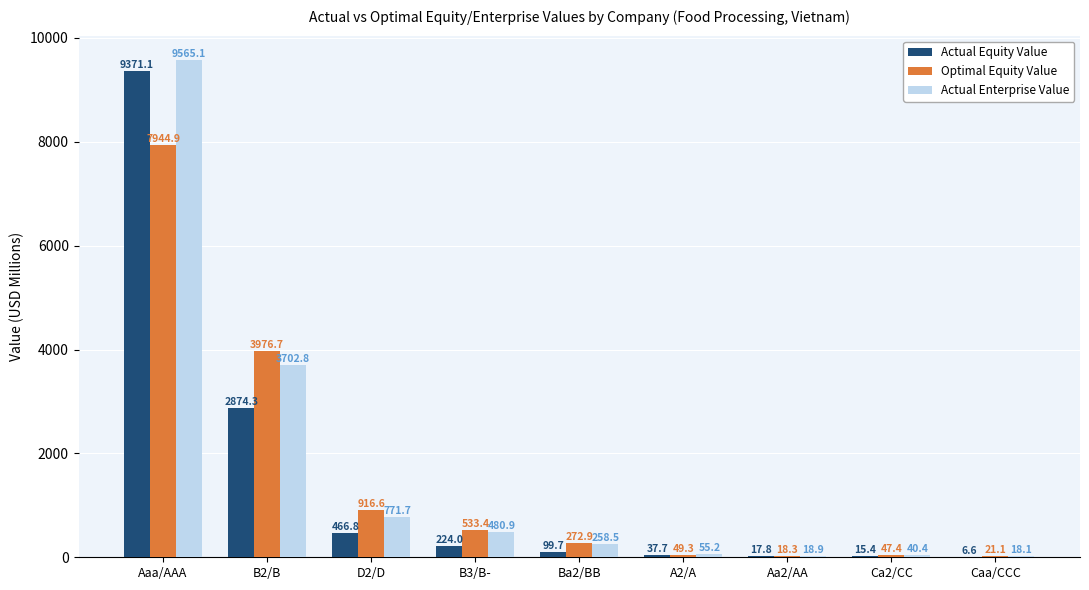

How many distinct data groups are displayed?

3